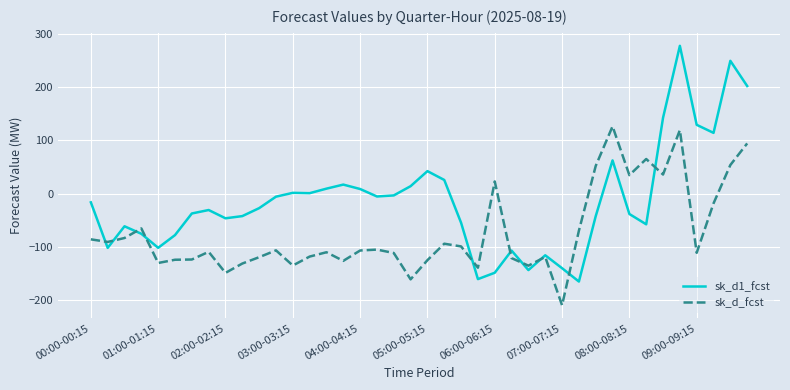

Which series has the largest total across all categories?

sk_d1_fcst